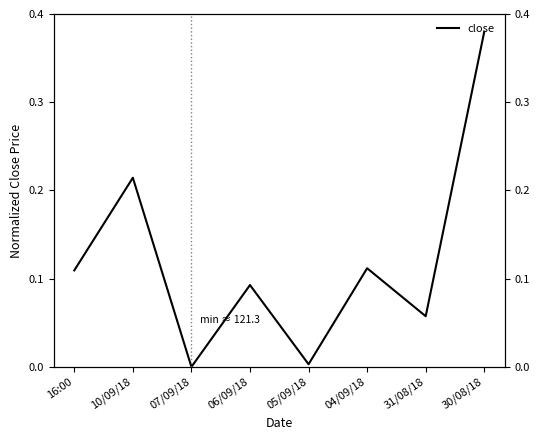

Which category has the lowest value across all series?

07/09/18